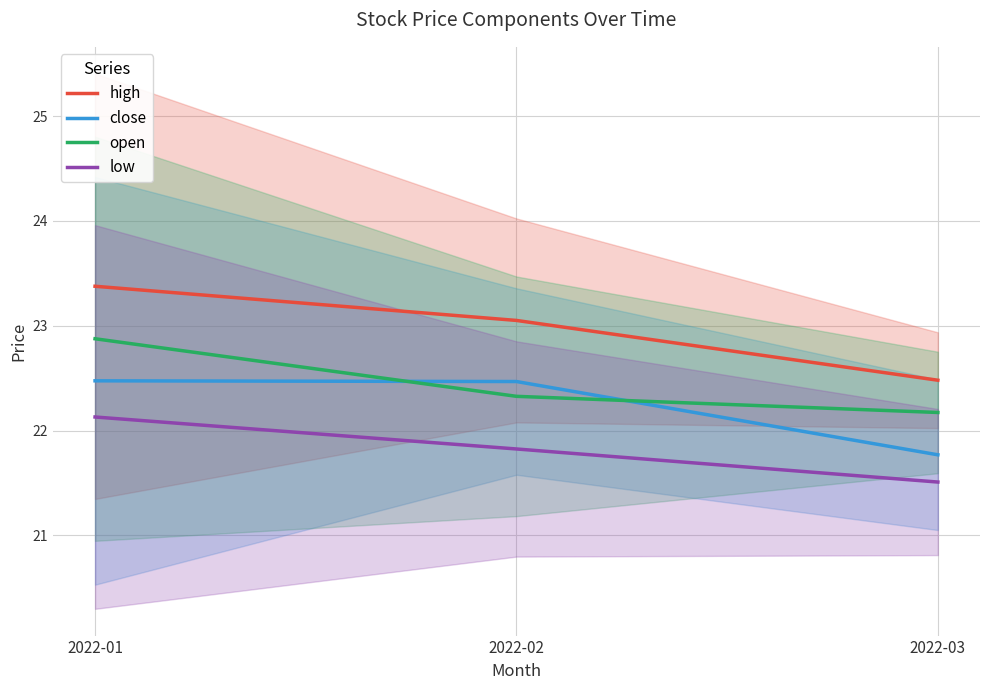

What is the sum of all high values?

68.9